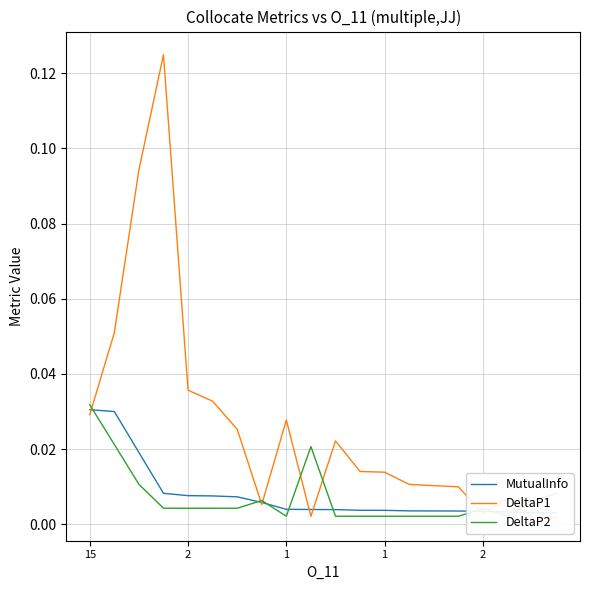

Rank the categories by DeltaP1 value from lowest to highest.

19, 18, 9, 16, 7, 17, 15, 14, 13, 12, 11, 10, 6, 8, 15, 5, 2, 2, 1, 1